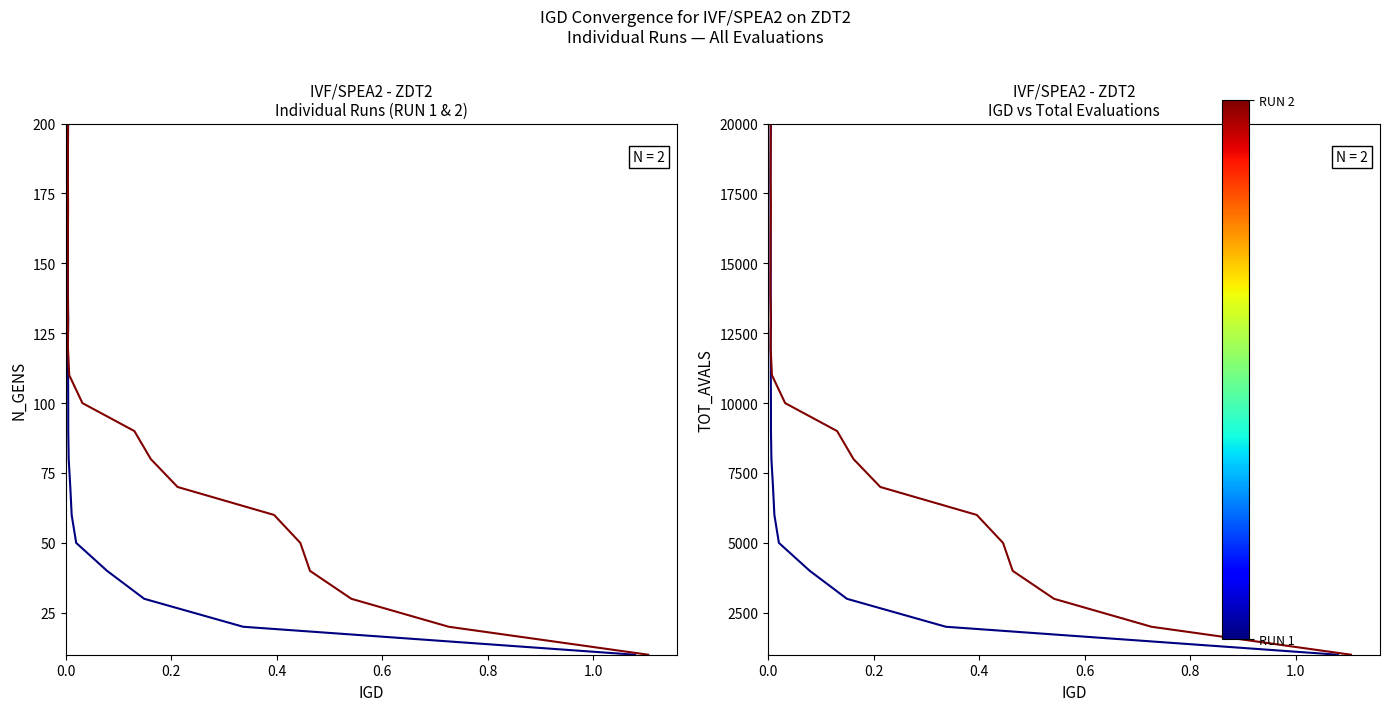

What is the average value of the RUN2 series?

10500